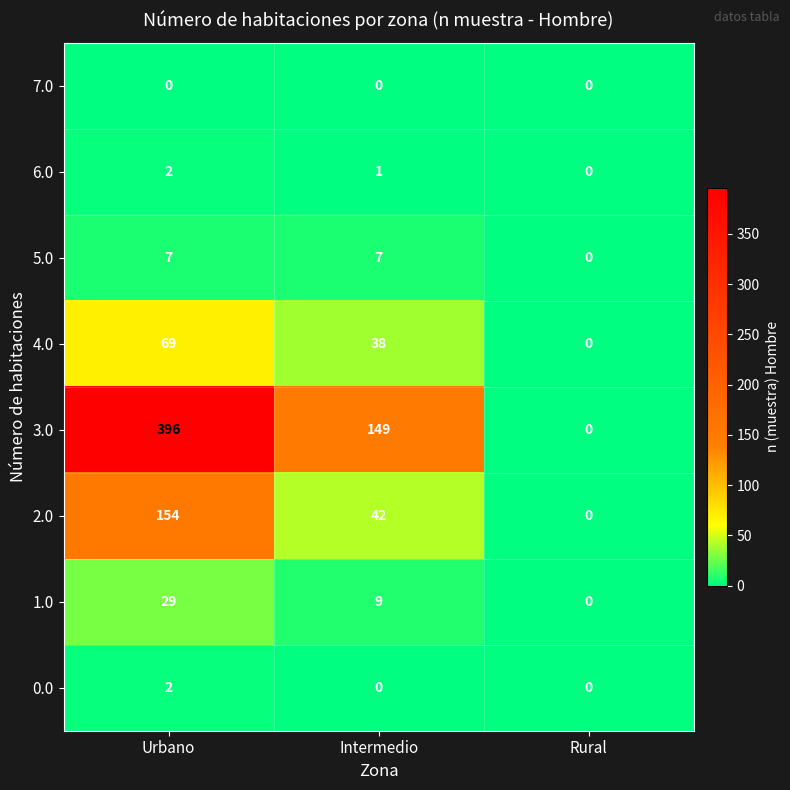

What is the difference between the 1.0 values at Rural and Urbano?

29